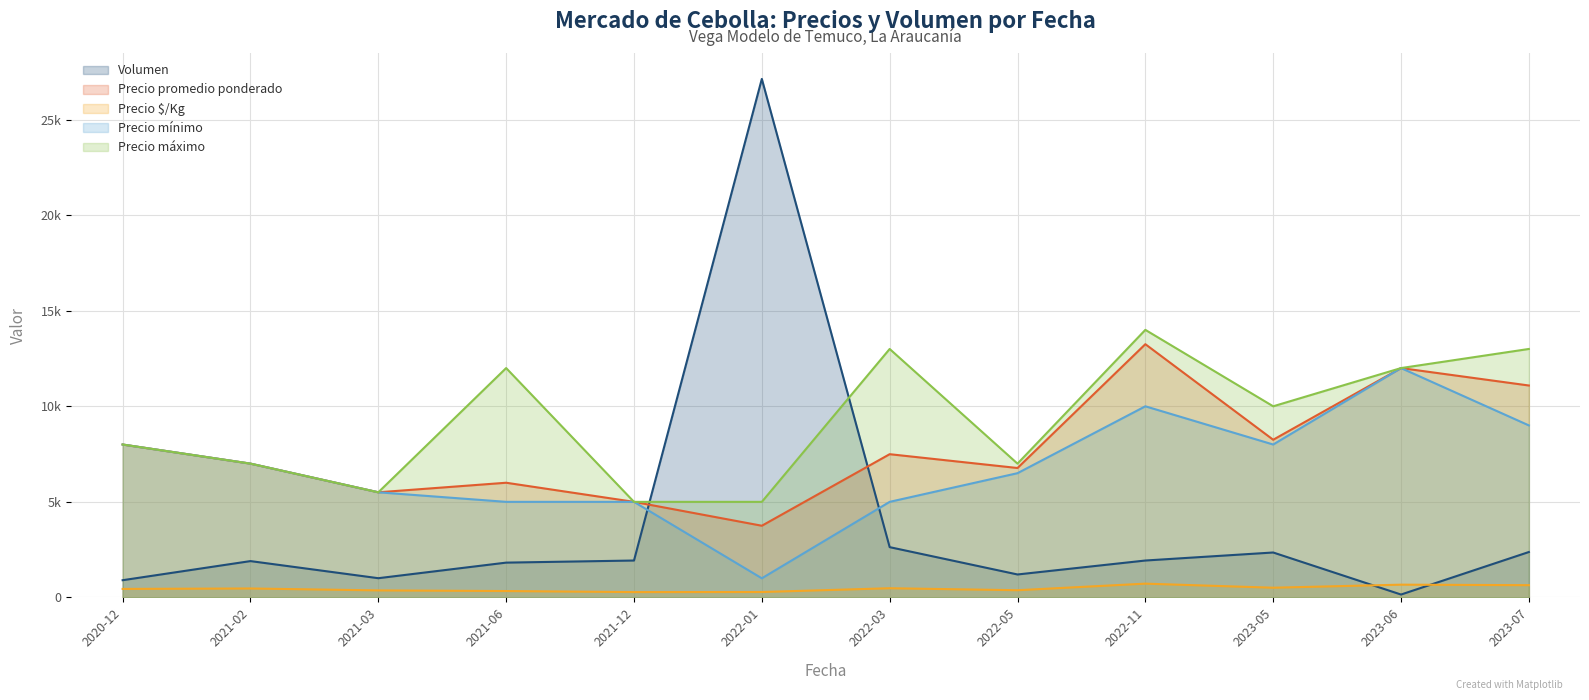

Read the Precio promedio ponderado value at 2022-03, to the nearest 10.

7490